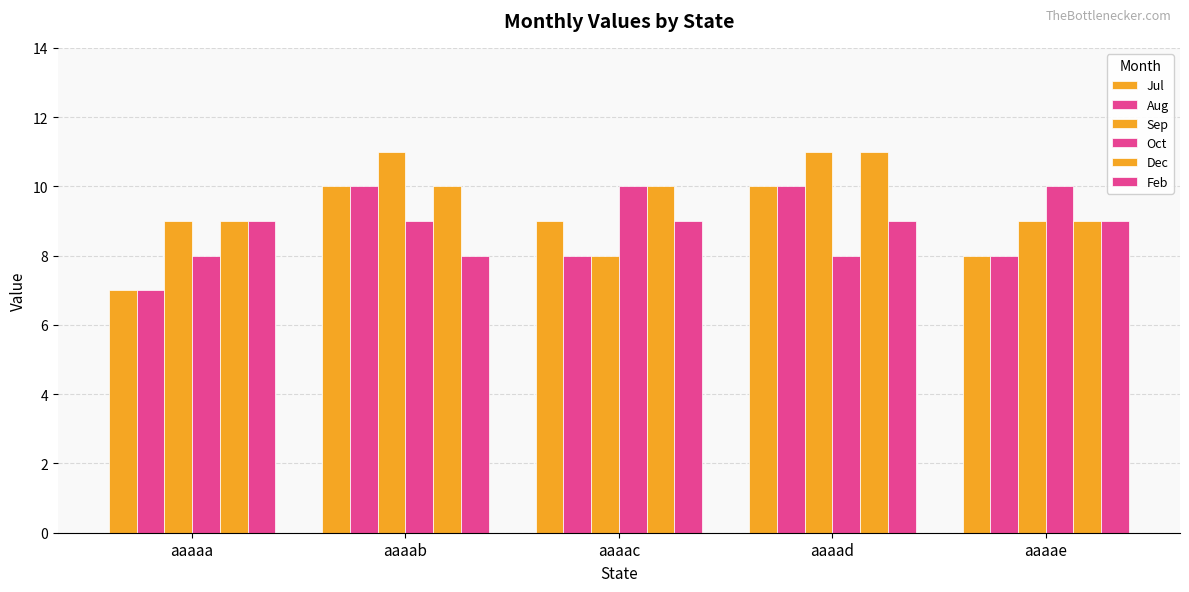

How many values in the Dec series are below 10?

2